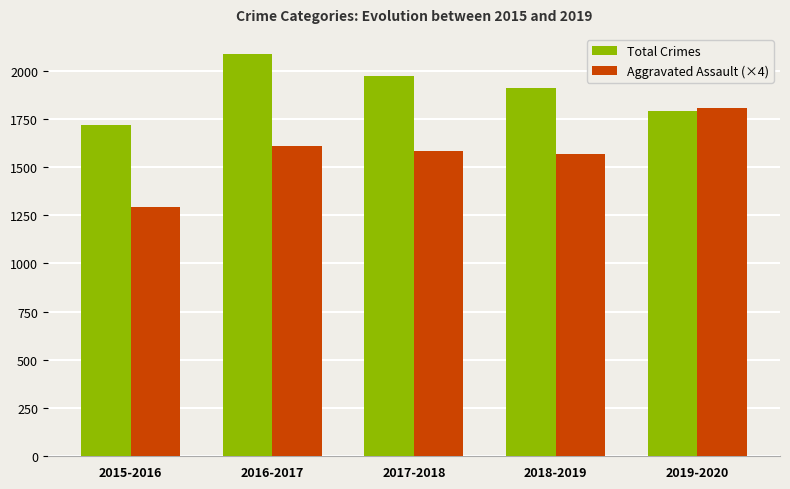

What is the spread (max minus min) of values at 2016-2017?

478